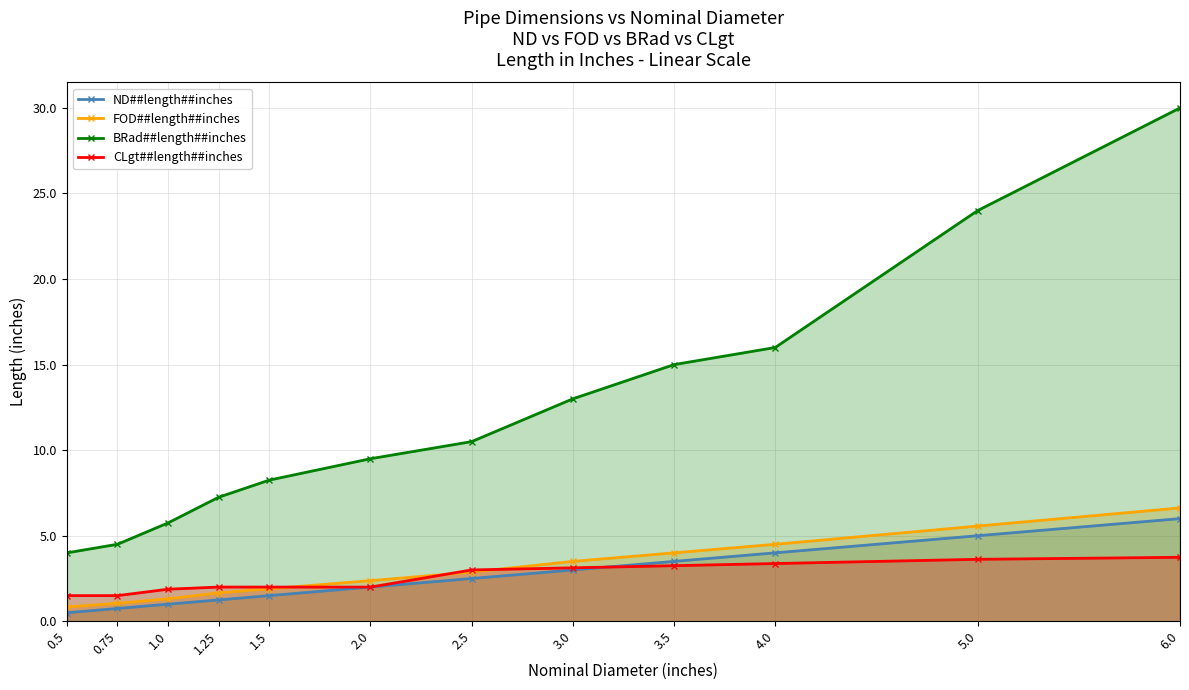

What is the difference between the maximum and minimum values in the BRad##length##inches series?

26.0